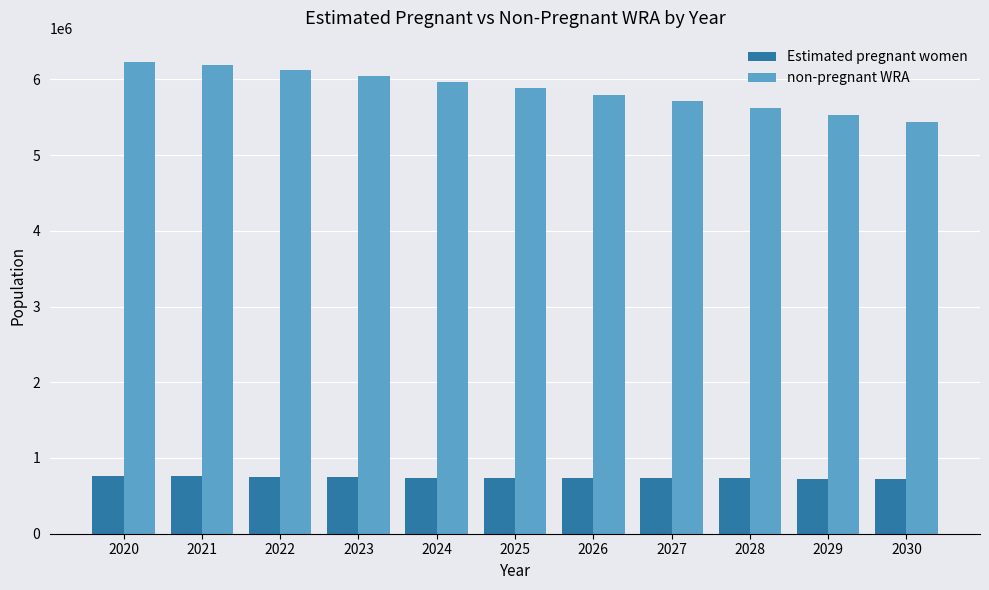

How many values in the Estimated pregnant women series exceed 735369?

6